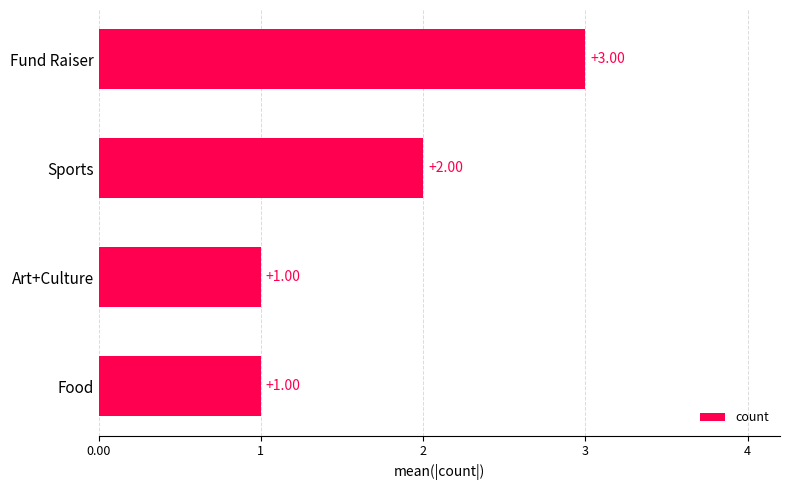

Where is the data nearest to the value 2?

Sports